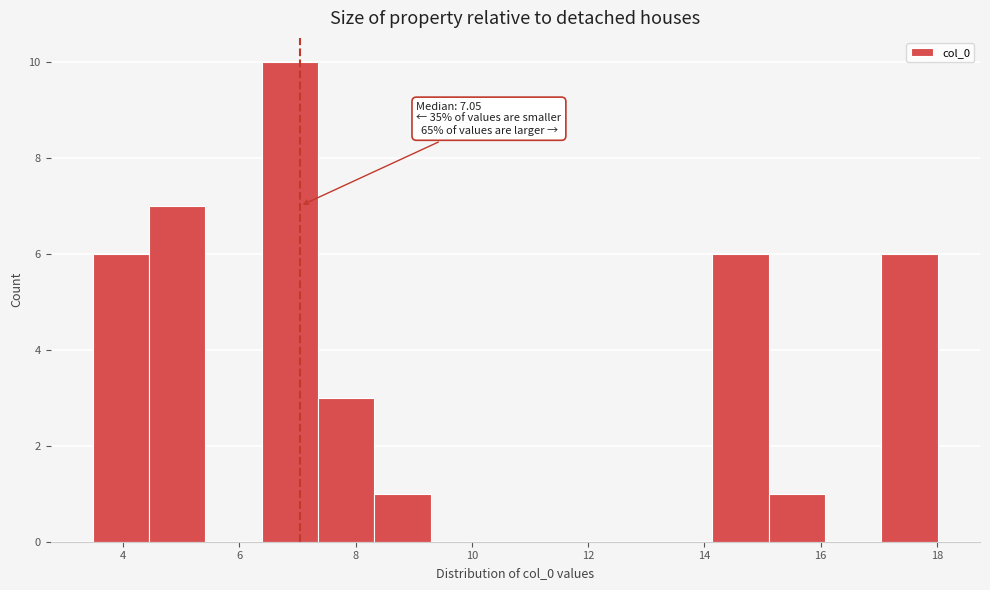

Which range on the x-axis has the tallest bar?

6.4 to 7.4